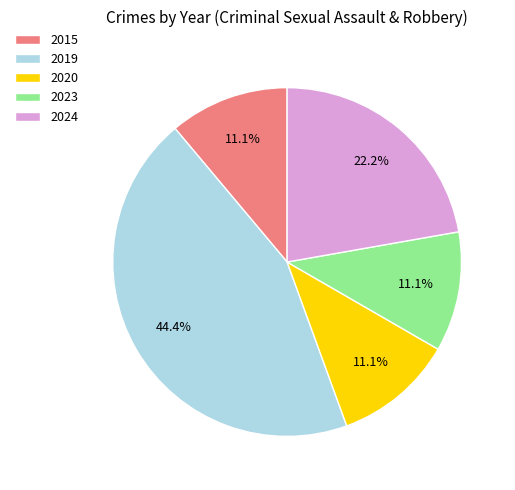

Which has a higher value, 2015 or 2024?

2024